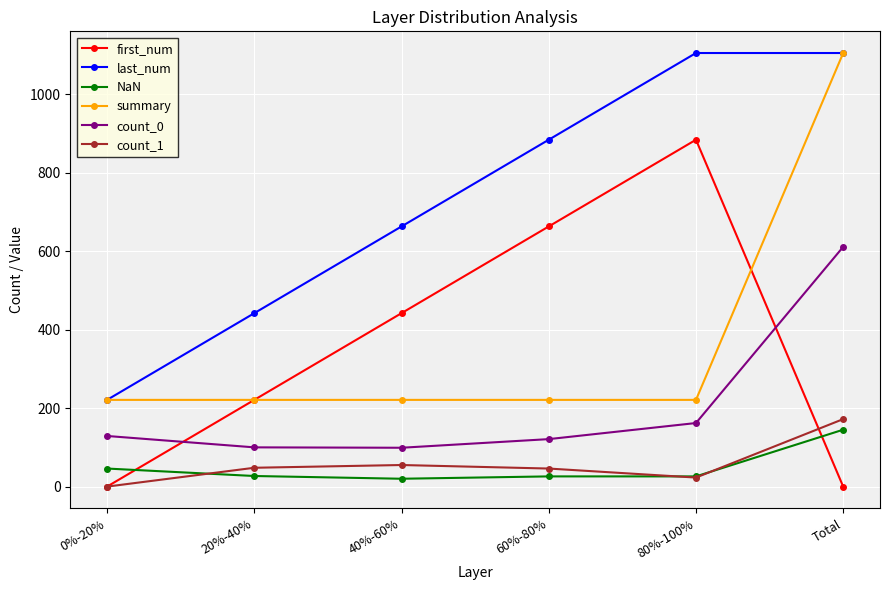

How many values in the summary series exceed 221?

1